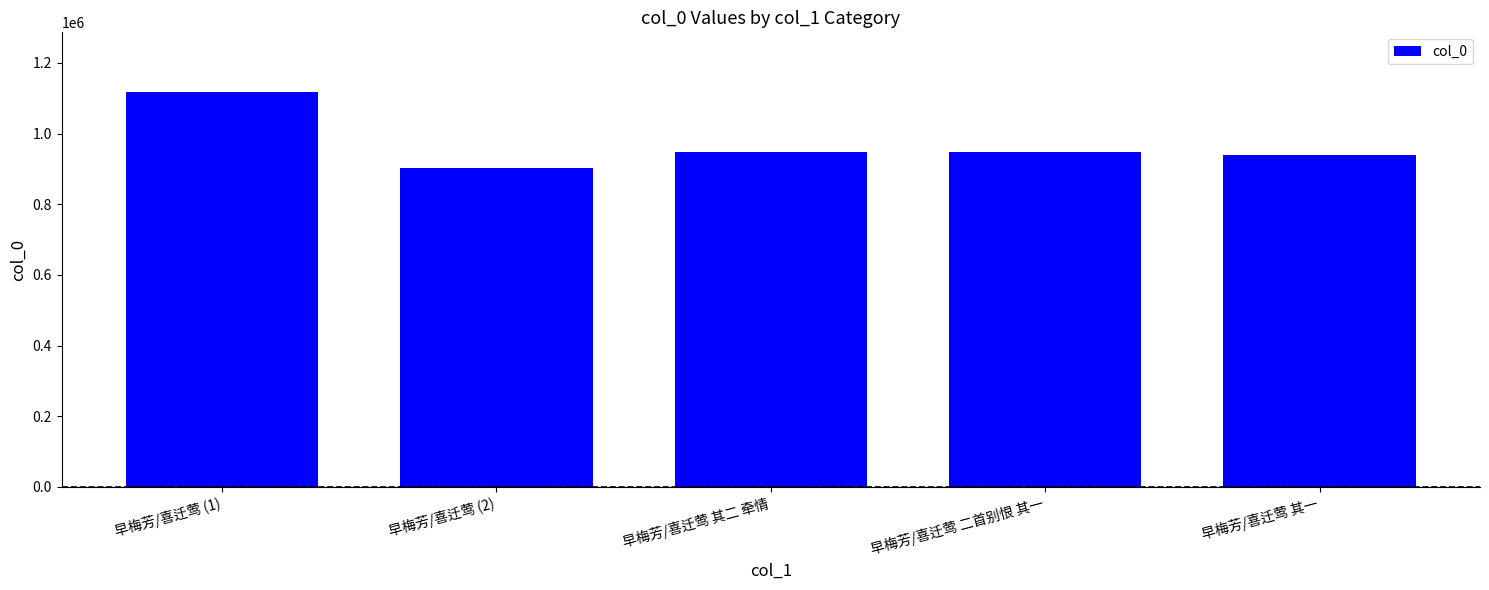

What is the smallest value displayed?

903668